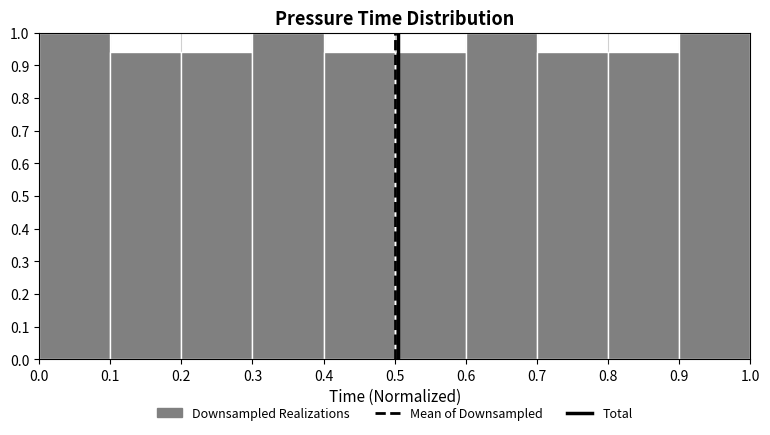

Reading left to right, list every bar in this chart as the range it spans on the x-axis followed by its height. The values are not printed on the chart, so give them approximately, as read against the axis.

0.0 to 0.1: 1.00
0.1 to 0.2: 0.94
0.2 to 0.3: 0.94
0.3 to 0.4: 1.00
0.4 to 0.5: 0.94
0.5 to 0.6: 0.94
0.6 to 0.7: 1.00
0.7 to 0.8: 0.94
0.8 to 0.9: 0.94
0.9 to 1.0: 1.00